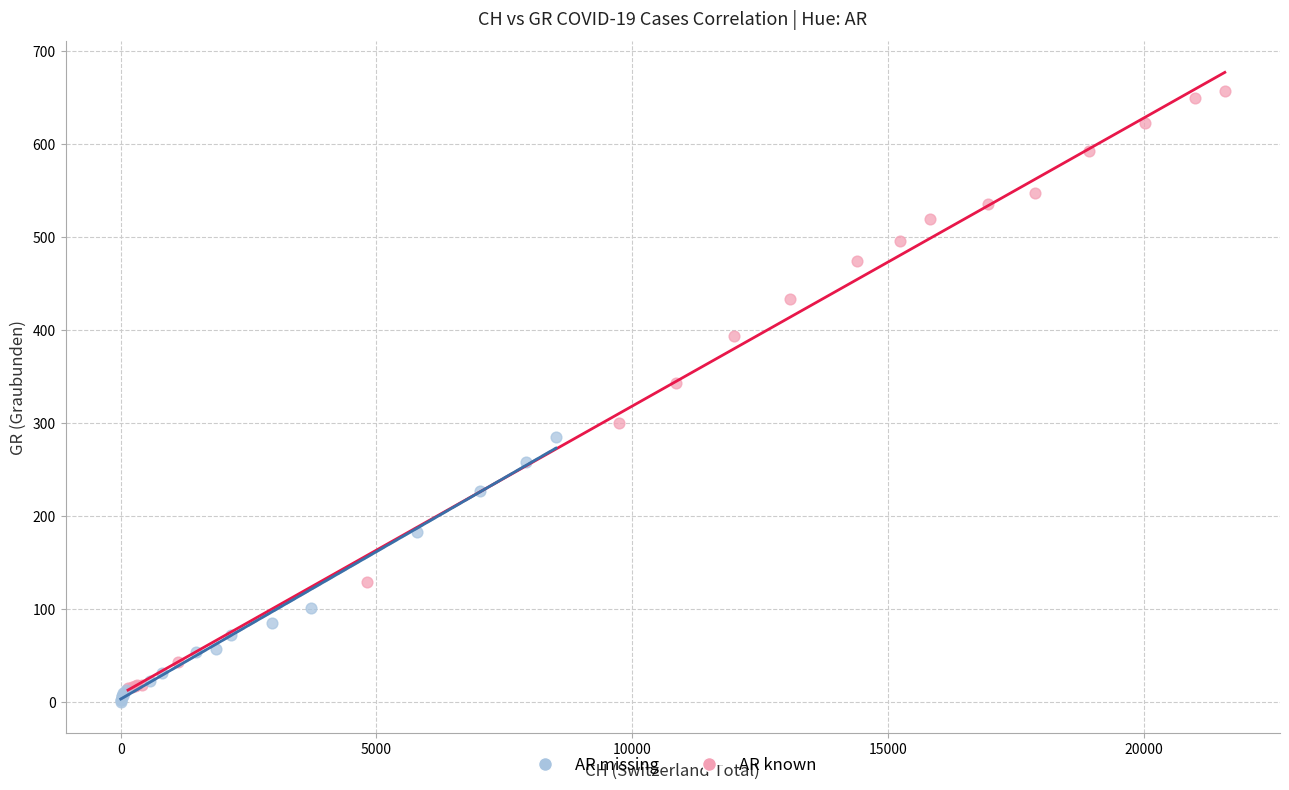

Which series reaches the maximum Y coordinate?

AR known